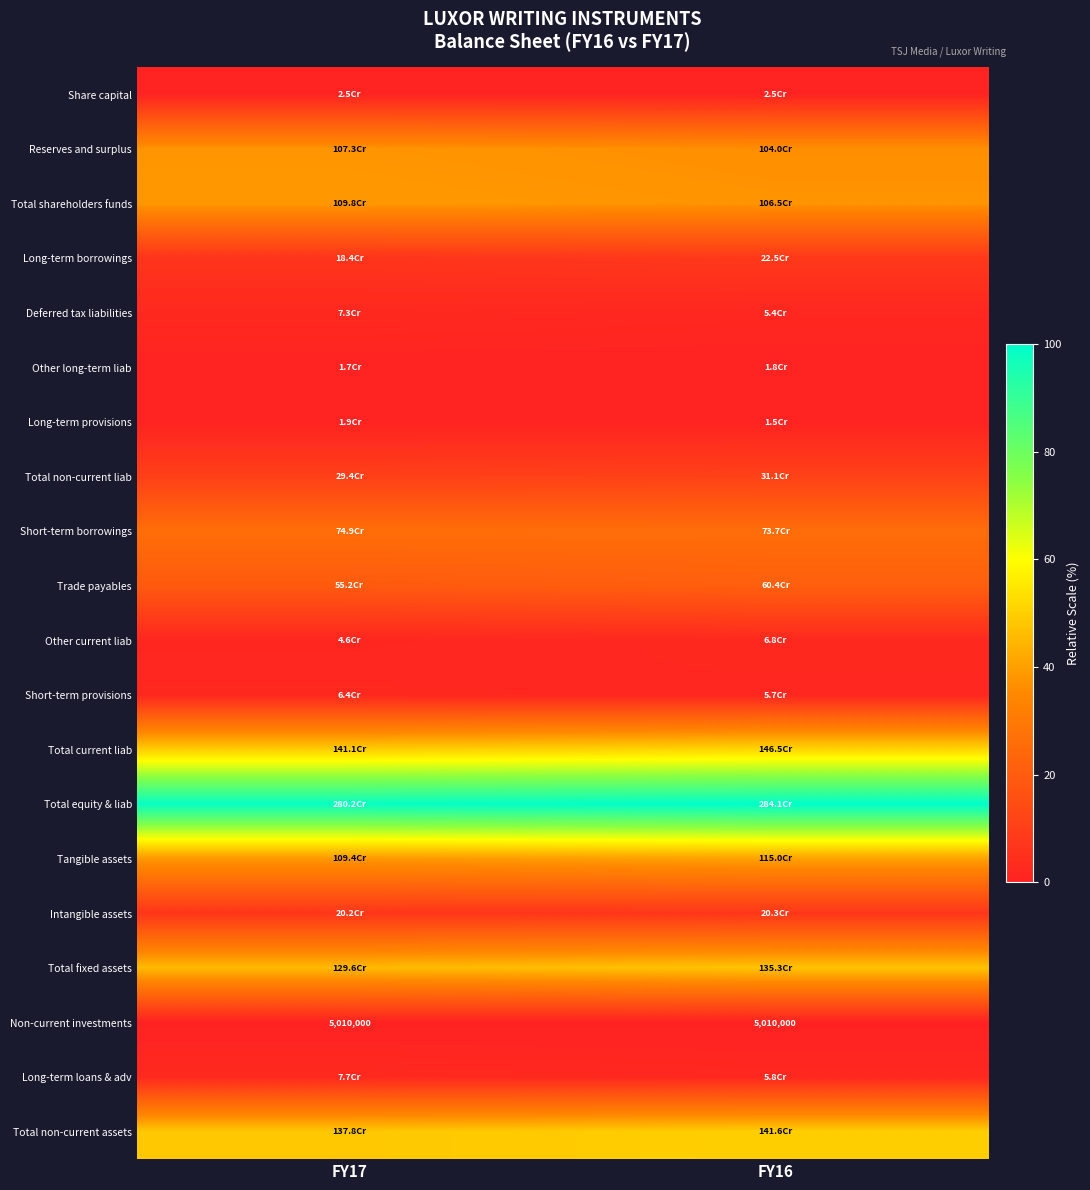

Is it true that Total equity & liab equals 100.0 at FY16?

True